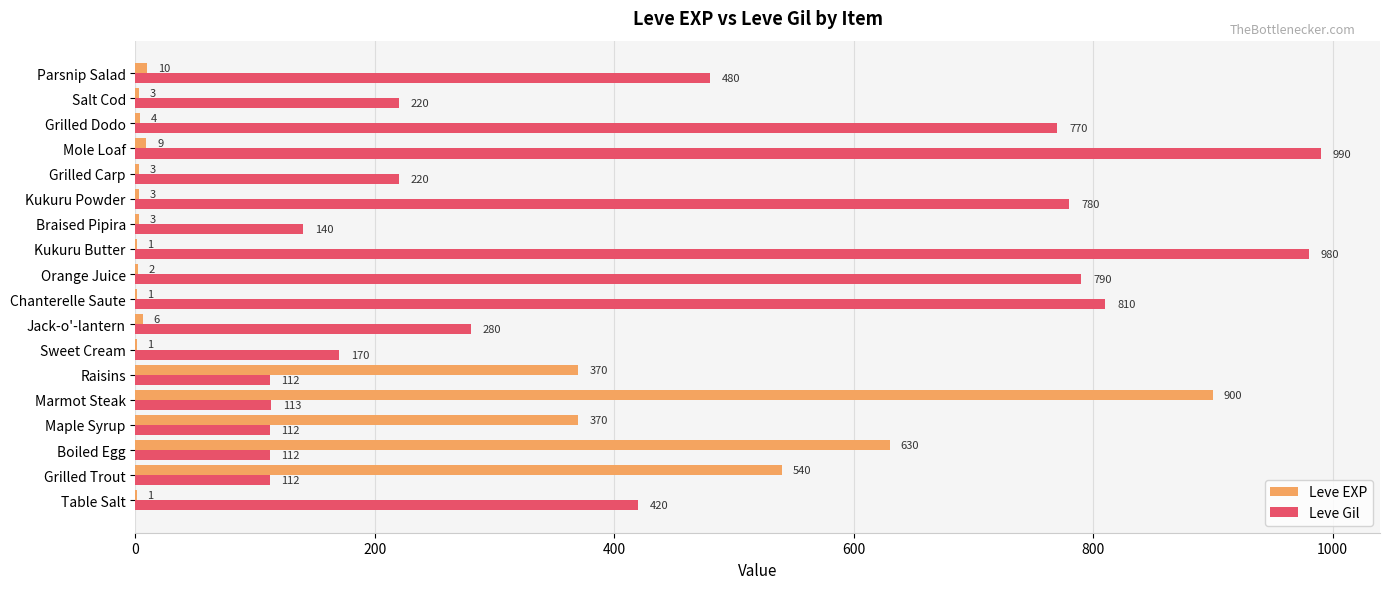

What is the sum of the Leve Gil values at Parsnip Salad and Salt Cod?

700